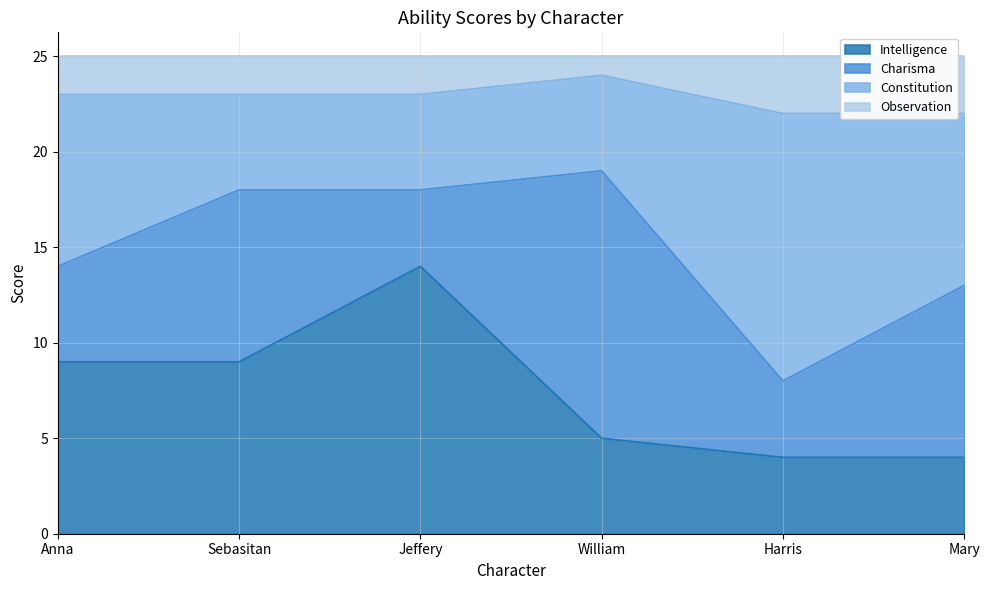

At which category does Intelligence reach its first local peak?

Jeffery